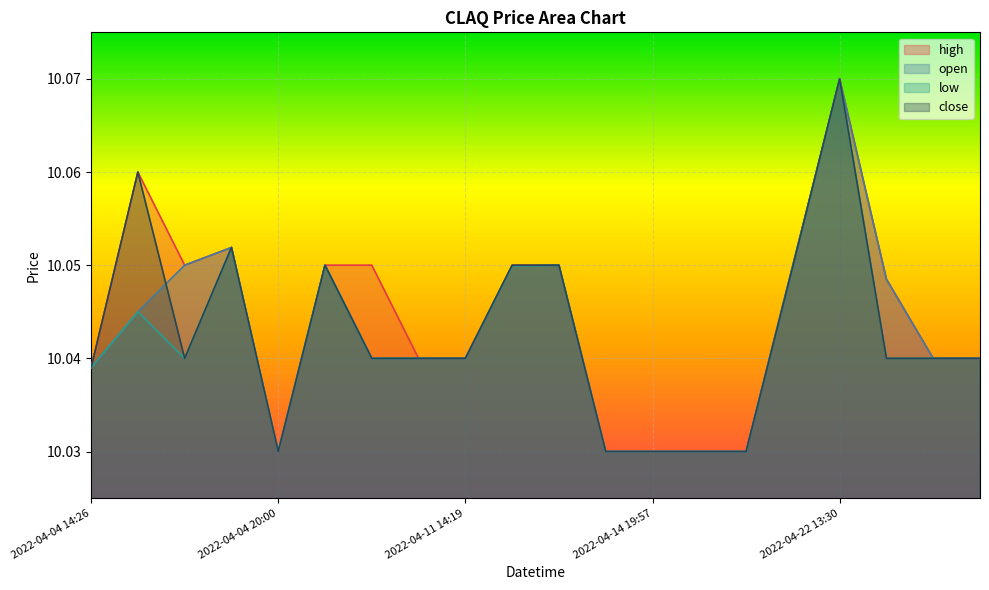

How many lines are shown in the chart?

4